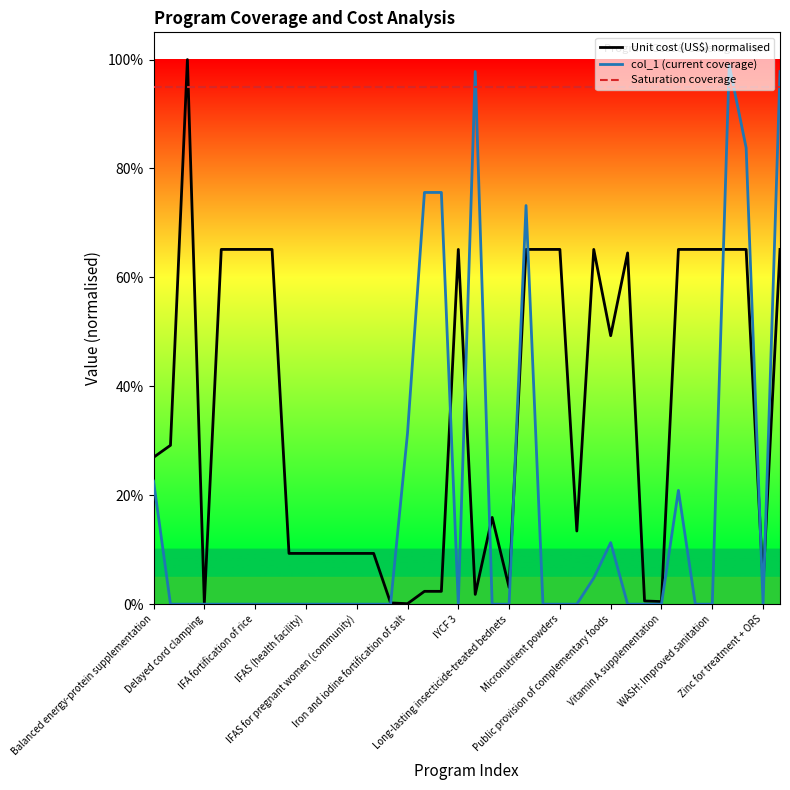

At which label is Saturation coverage closest to 0?

Balanced energy-protein supplementation